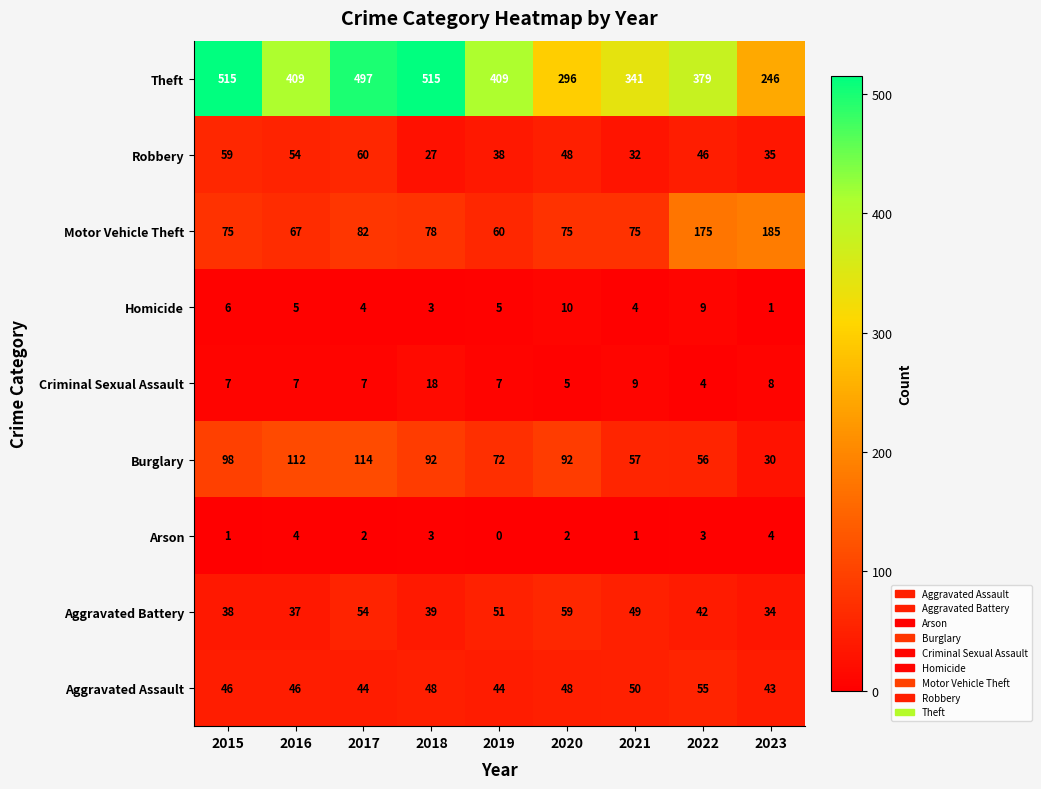

Rank the series by their maximum value, from highest to lowest.

Theft, Motor Vehicle Theft, Burglary, Robbery, Aggravated Battery, Aggravated Assault, Criminal Sexual Assault, Homicide, Arson